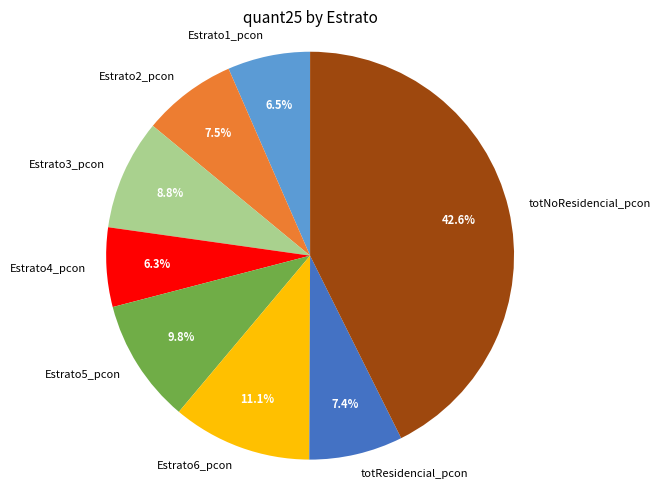

Between totResidencial_pcon and Estrato3_pcon, which is larger?

Estrato3_pcon